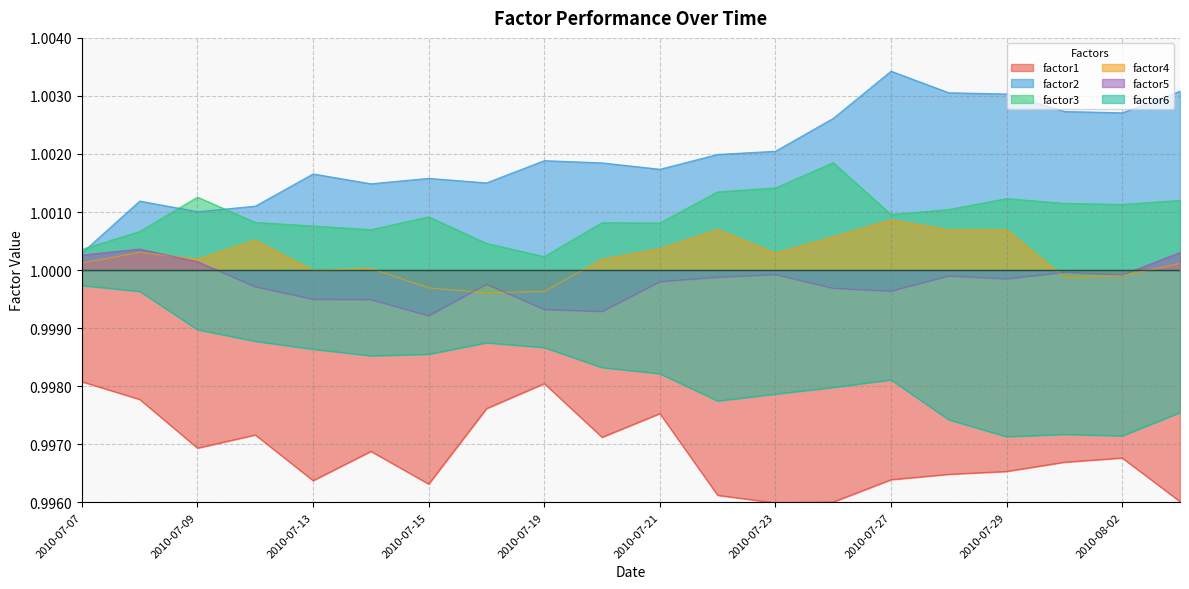

List the labels in order of factor1 value, largest first.

2010-07-07, 2010-07-19, 2010-07-08, 2010-07-16, 2010-07-21, 2010-07-12, 2010-07-20, 2010-07-09, 2010-07-14, 2010-08-02, 2010-07-30, 2010-07-29, 2010-07-28, 2010-07-27, 2010-07-13, 2010-07-15, 2010-07-22, 2010-08-03, 2010-07-26, 2010-07-23